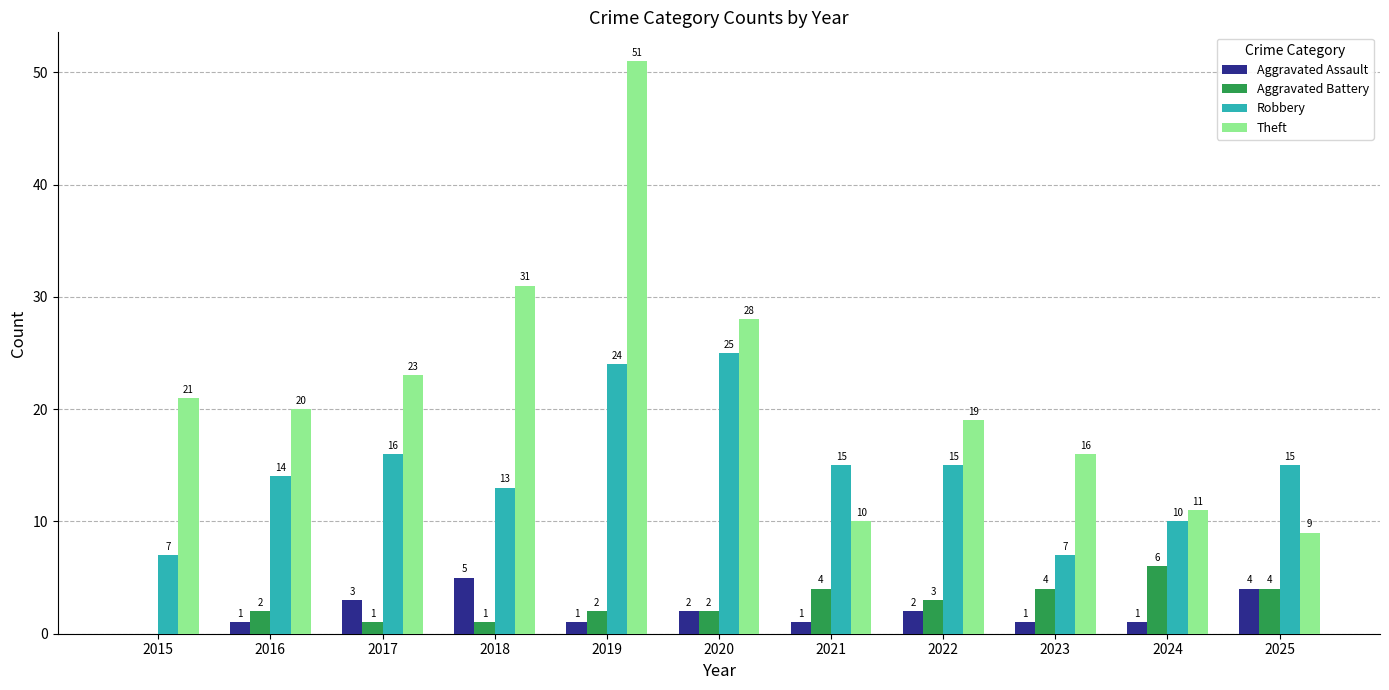

At which label does Robbery reach its peak?

2020